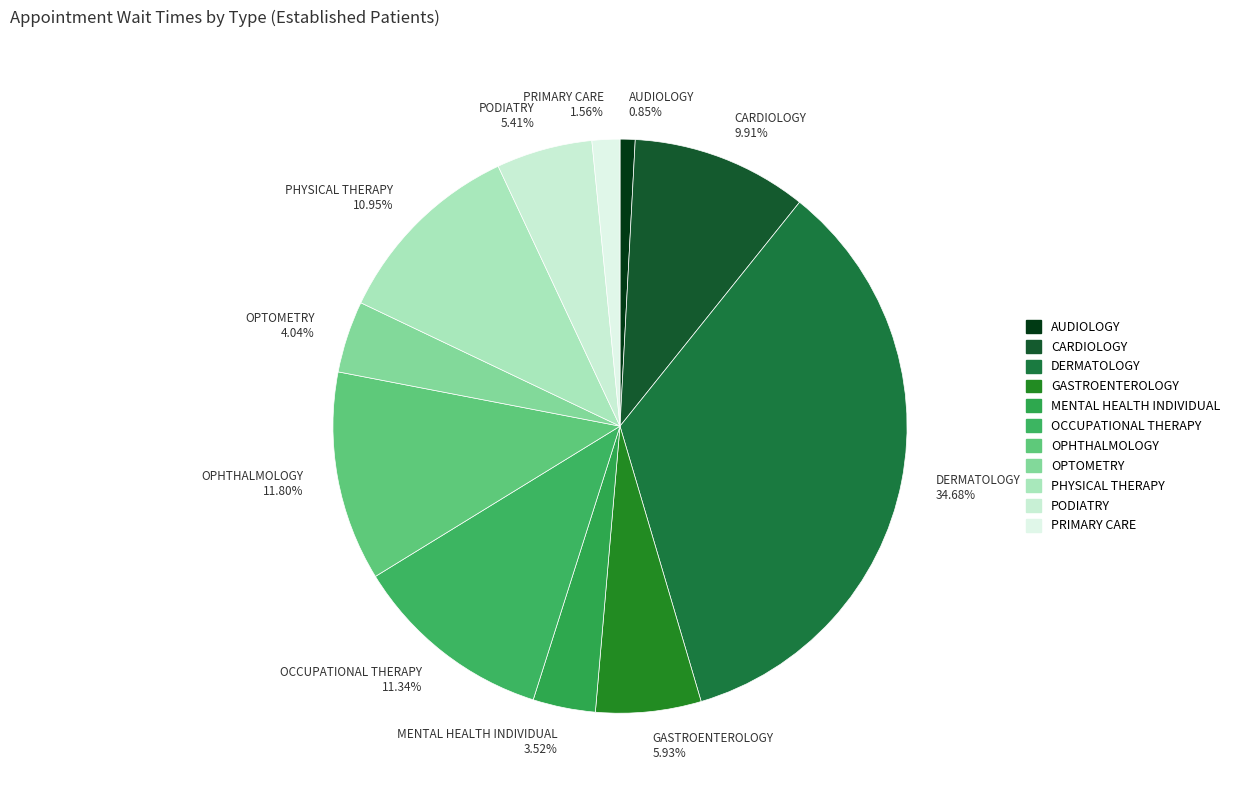

To the nearest percent, what portion does PHYSICAL THERAPY represent?

11%